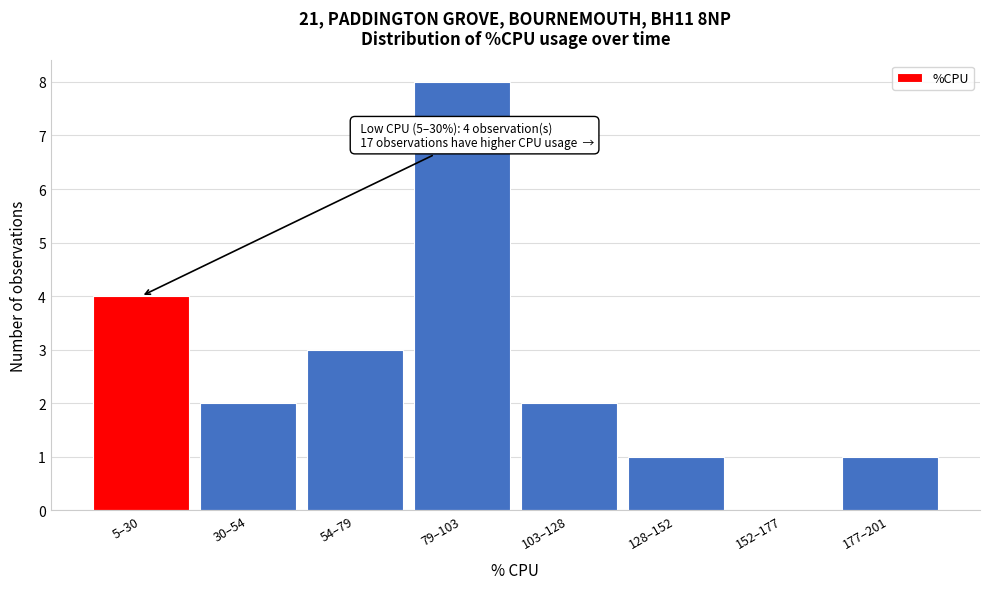

Reading left to right, list all the values displayed in this chart.

5–30=4	30–54=2	54–79=3	79–103=8	103–128=2	128–152=1	152–177=0	177–201=1